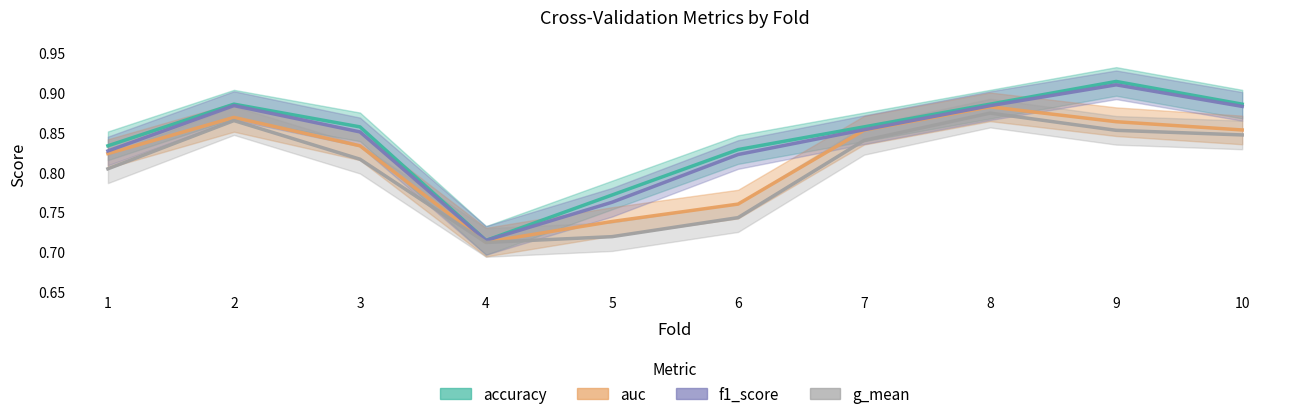

Reading right to left, what are all the values shown in this chart?

accuracy: 0.9	0.9	0.9	0.9	0.8	0.8	0.7	0.9	0.9	0.8
auc: 0.9	0.9	0.9	0.9	0.8	0.7	0.7	0.8	0.9	0.8
f1_score: 0.9	0.9	0.9	0.9	0.8	0.8	0.7	0.9	0.9	0.8
g_mean: 0.8	0.9	0.9	0.8	0.7	0.7	0.7	0.8	0.9	0.8